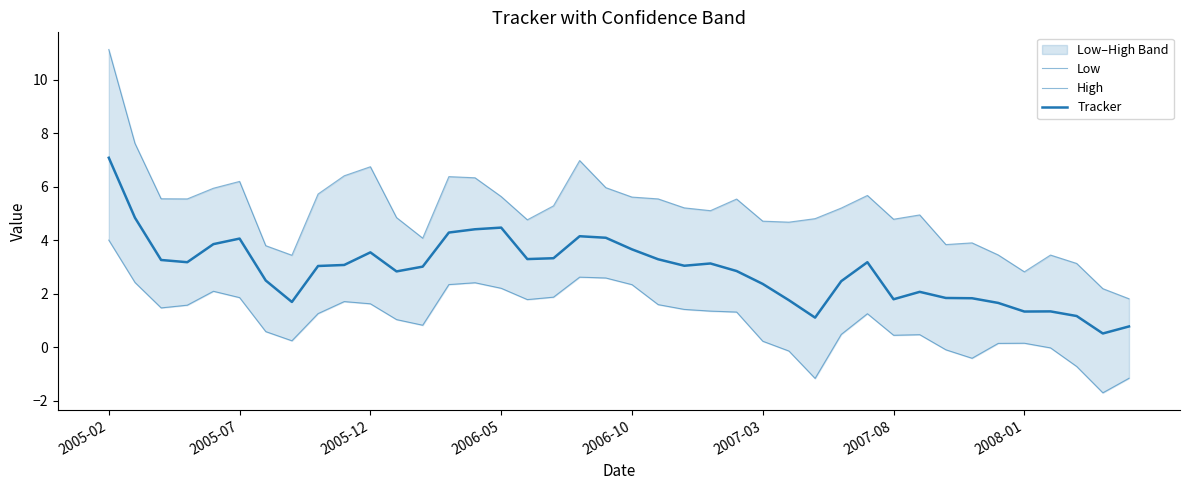

What is the maximum value shown in the chart?

11.1